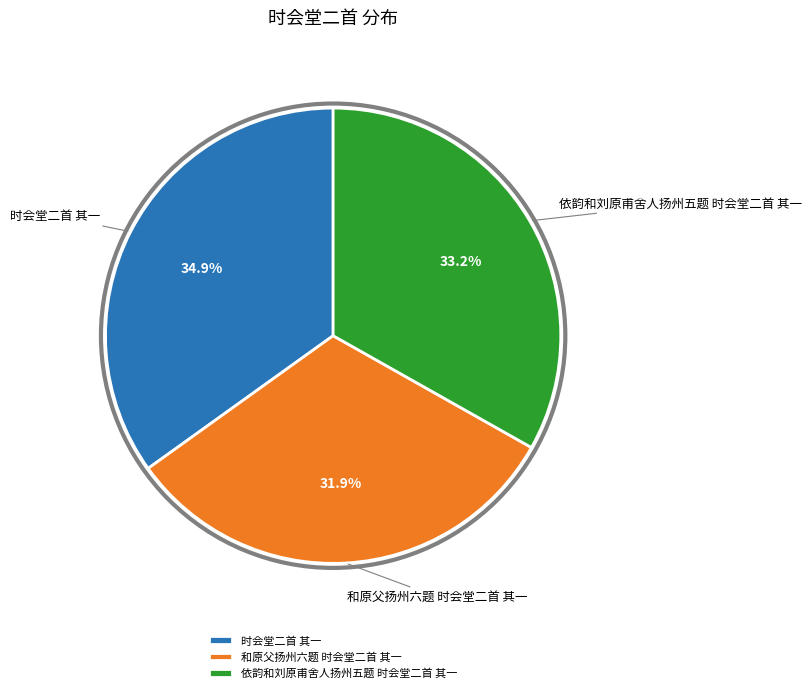

To the nearest percent, what is the difference between the 和原父扬州六题 时会堂二首 其一 and 时会堂二首 其一 slice percentages?

3%